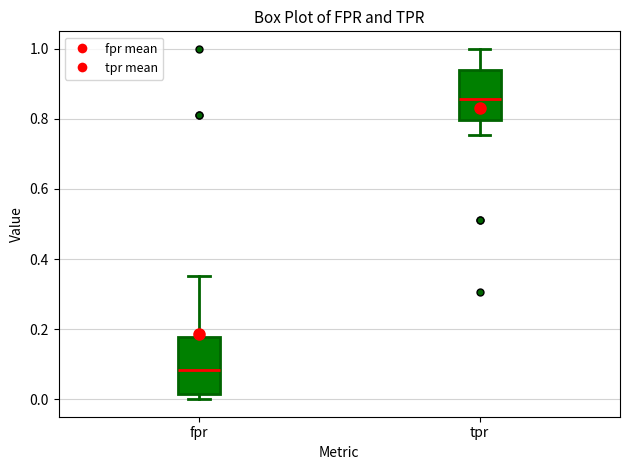

Where is the upper edge of the box for fpr on the y-axis? The values are not printed on the chart, so give them approximately, as read against the axis.

0.18